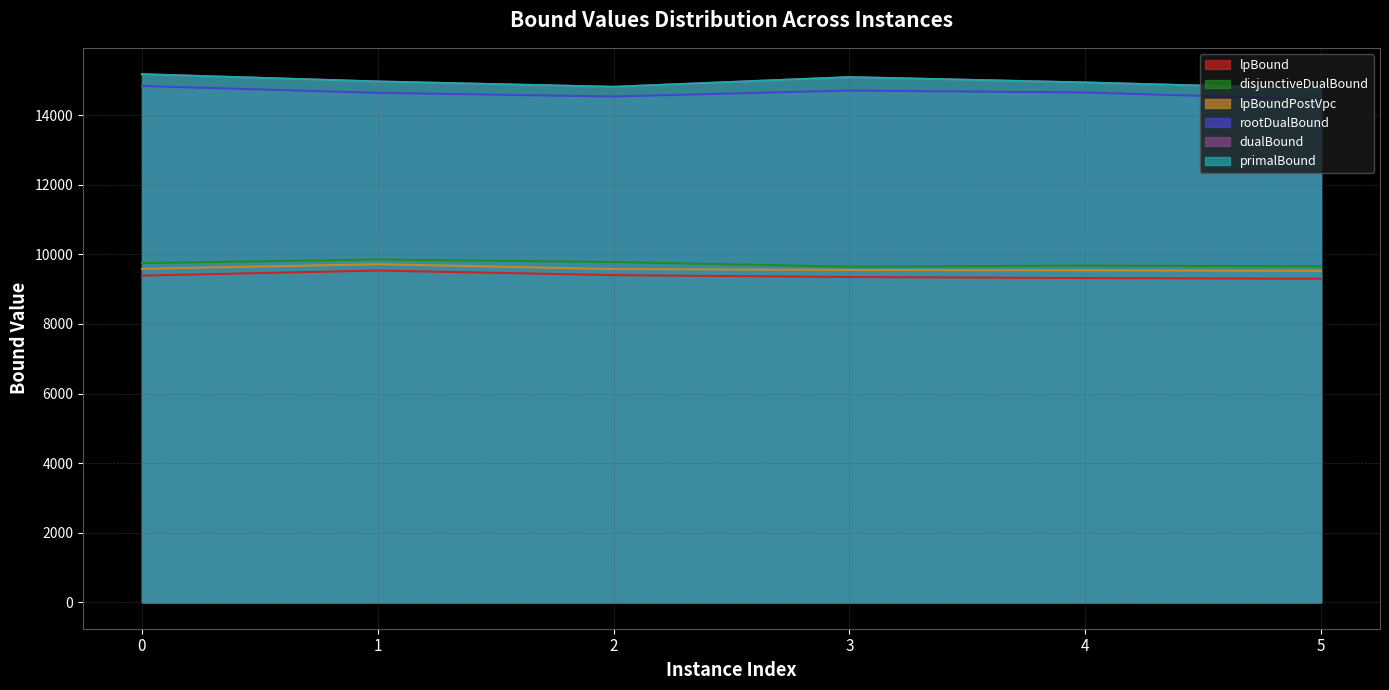

Rank the series at 2 from highest to lowest value.

primalBound, dualBound, rootDualBound, disjunctiveDualBound, lpBoundPostVpc, lpBound